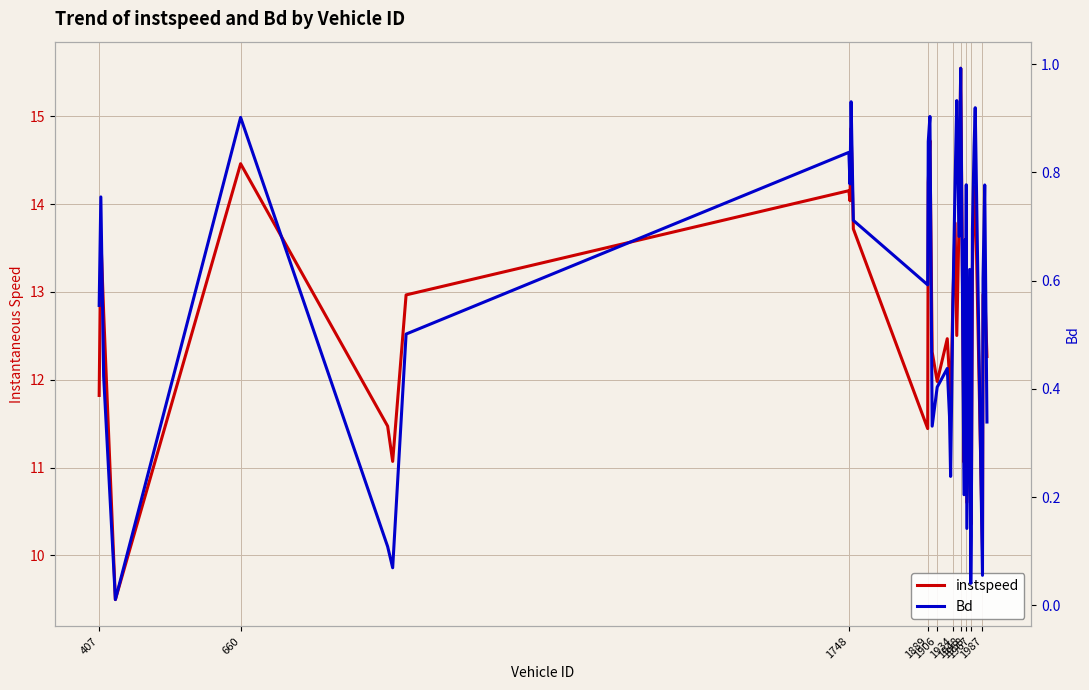

How many series are shown in this chart?

2